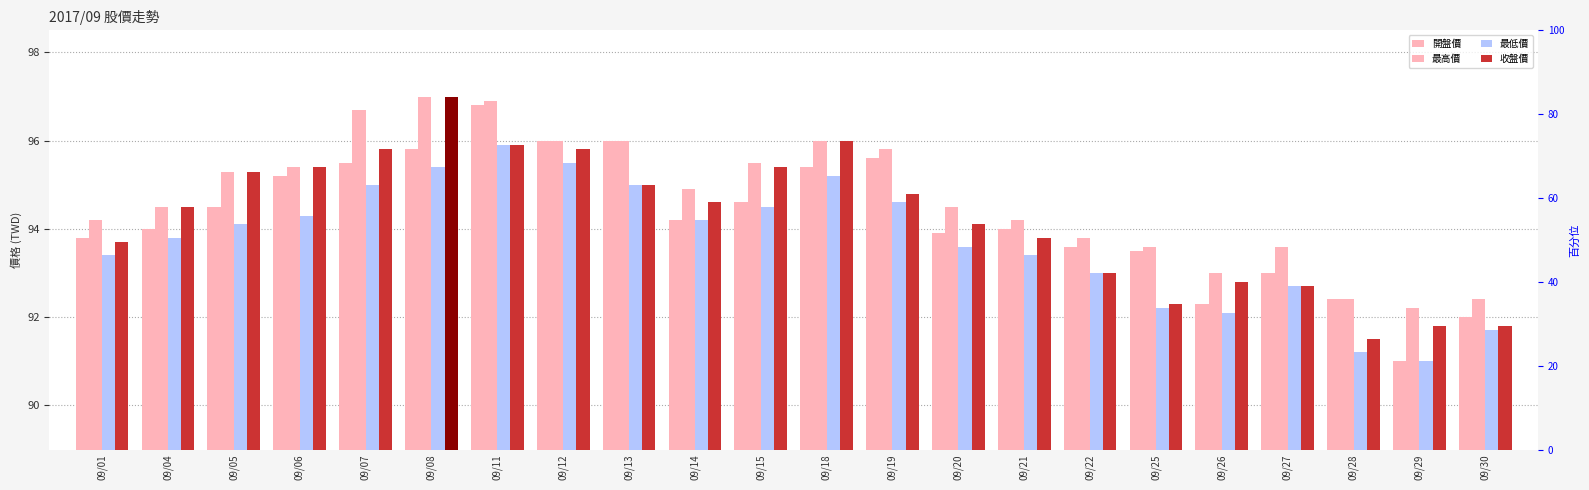

The value of 開盤價 at 09/21 is 94.0. True or false?

True